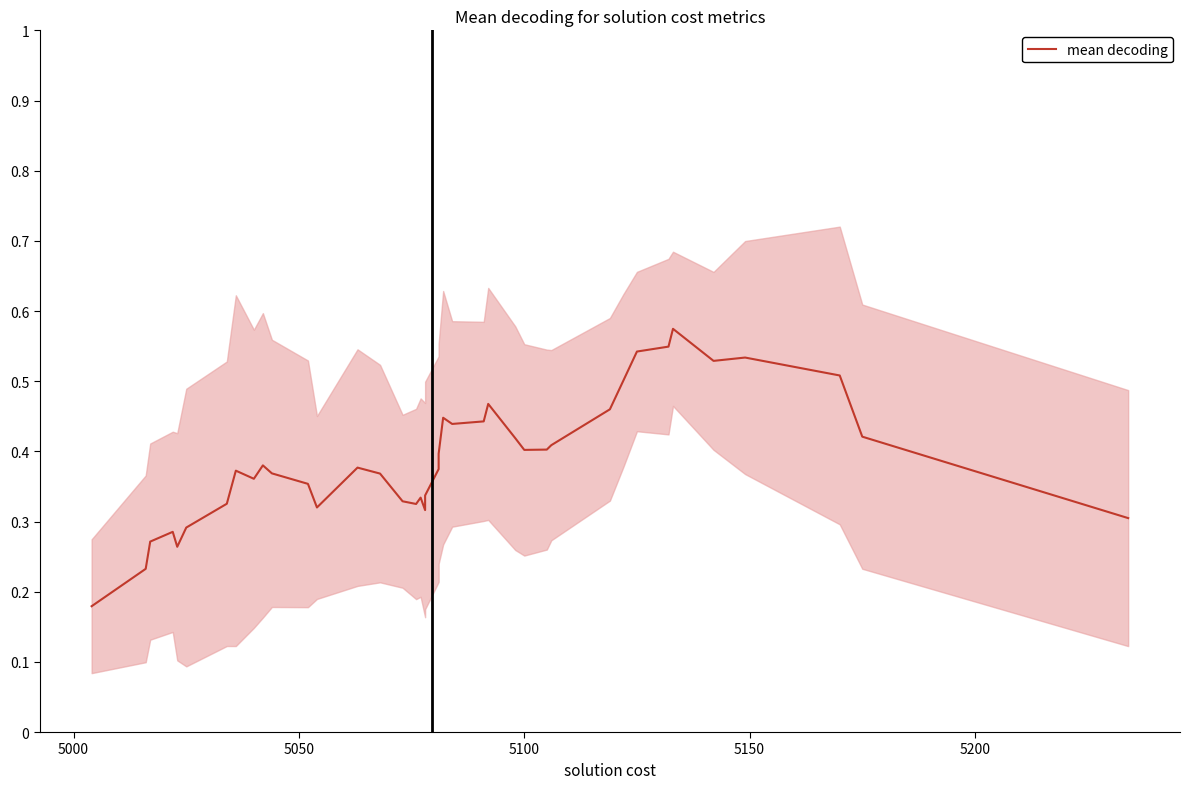

Is it true that the value at 26 is 0.2?

False